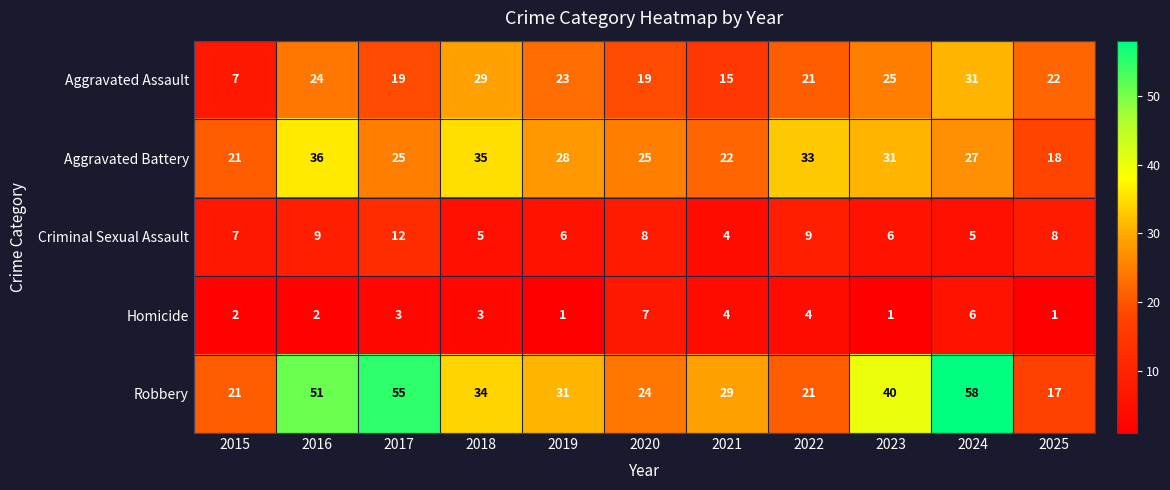

Which series has the widest spread of values?

Robbery